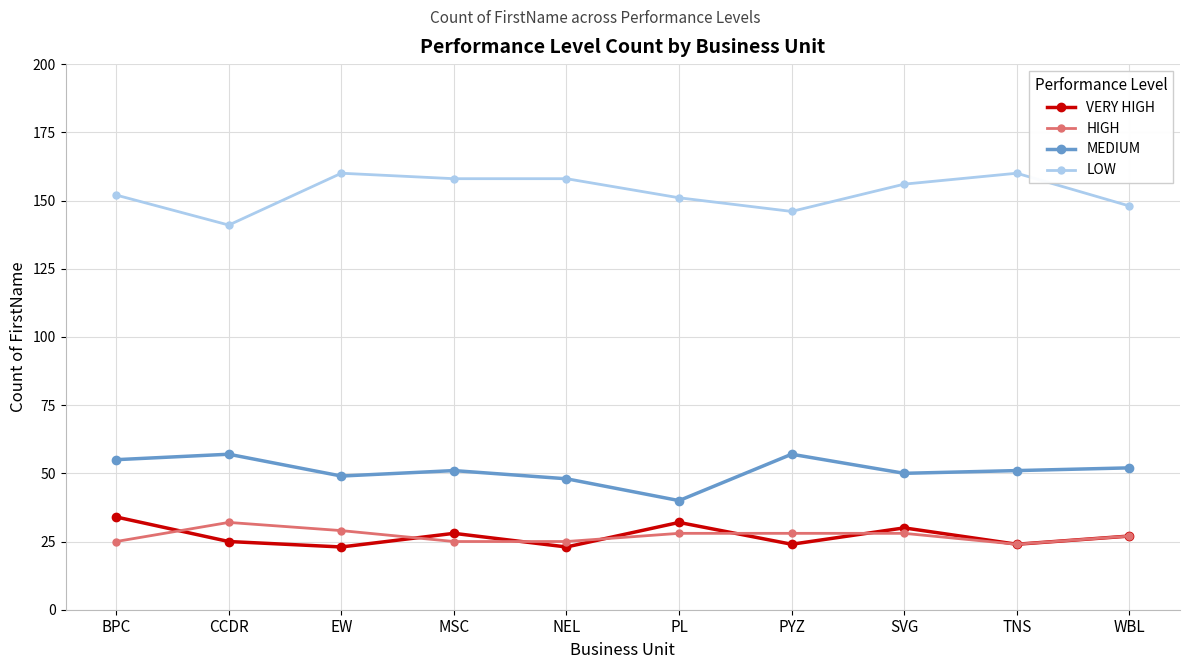

Is this an area chart (filled region under the line)?

No